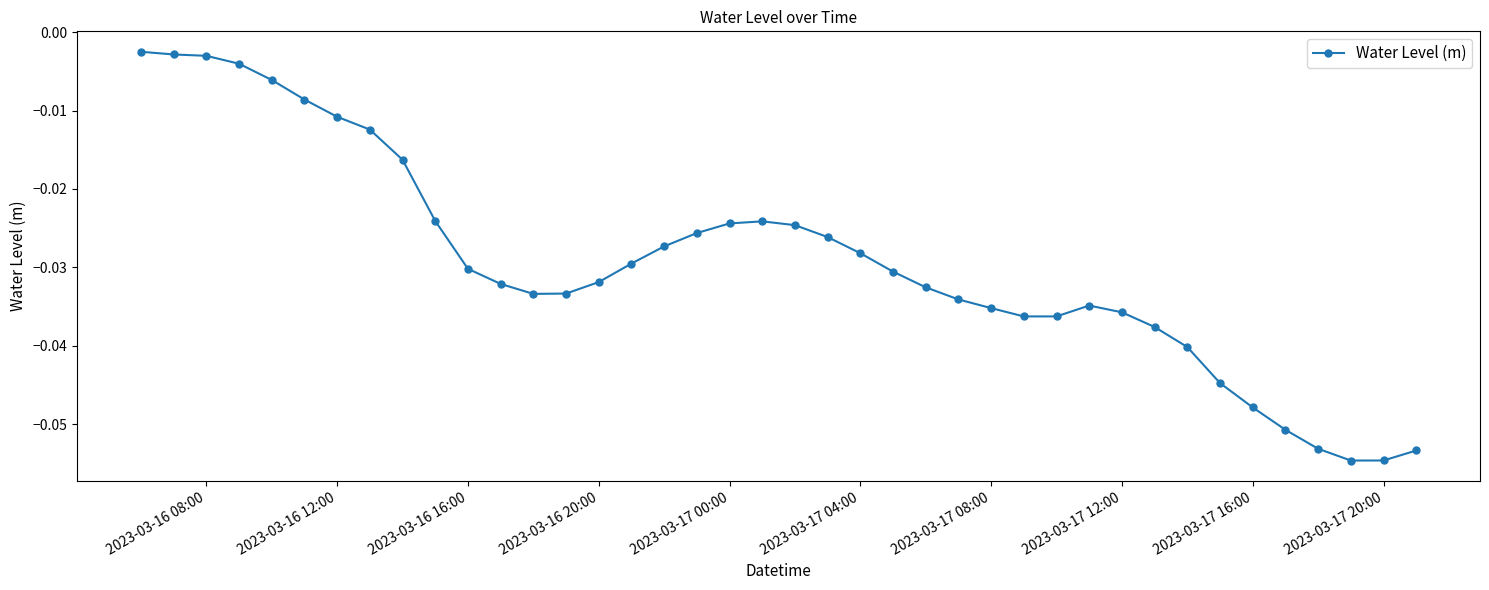

True or false: the data has more than 0 interior local peaks.

True